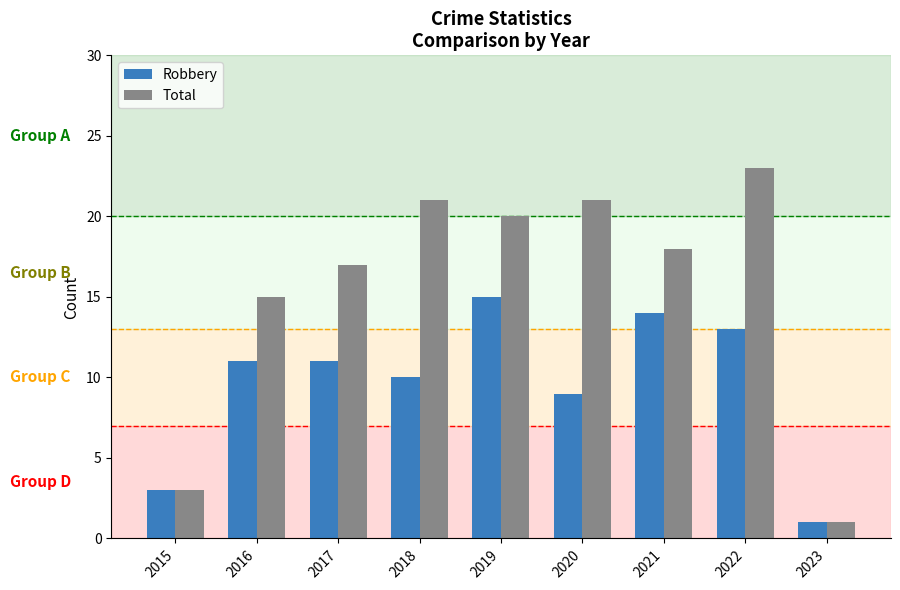

What is the difference between the maximum and minimum values in the Total series?

22